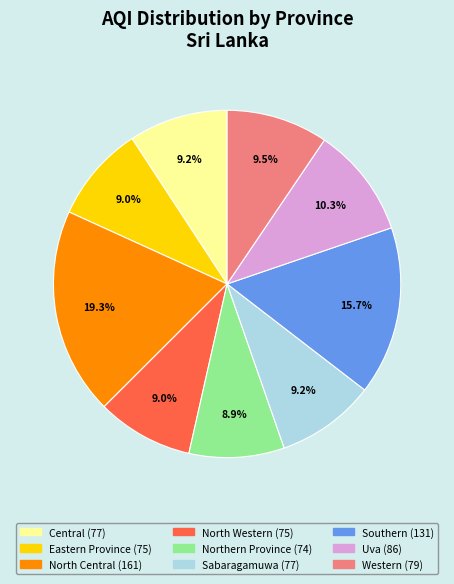

To the nearest percent, what is the average slice percentage?

11%